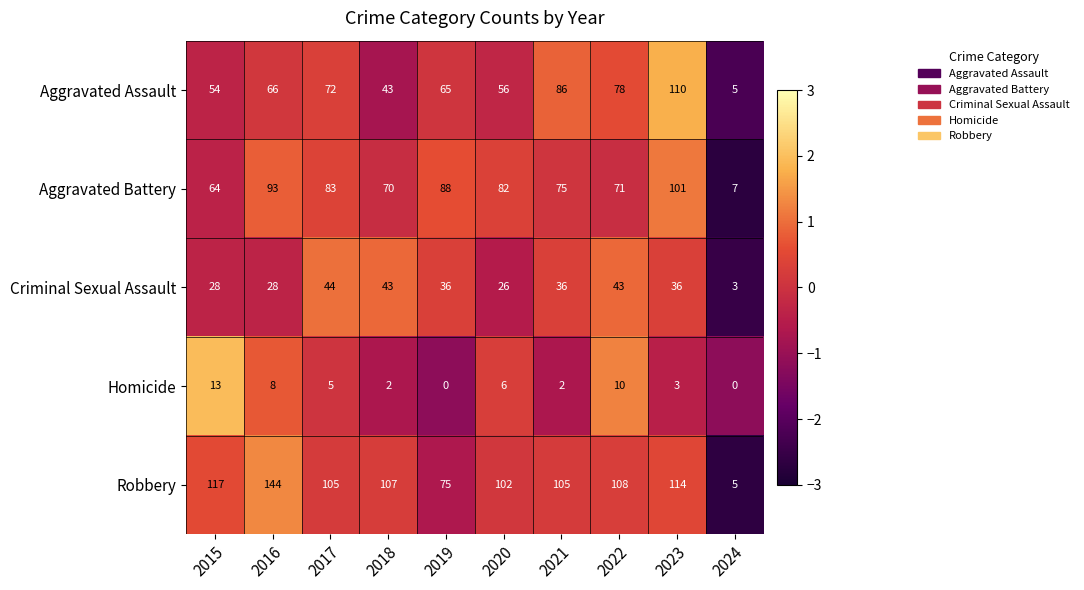

The value of Robbery at 2020 is 102. True or false?

True